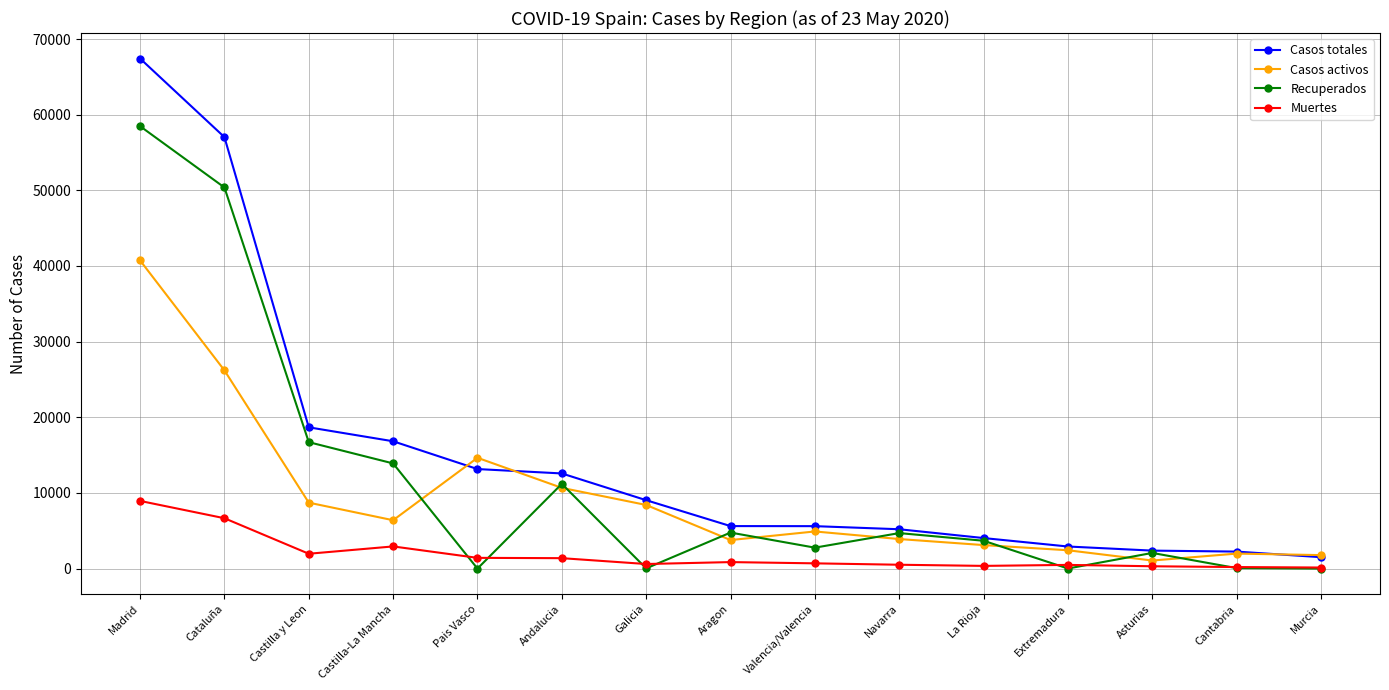

What are all the series names shown in the legend?

Casos totales, Casos activos, Recuperados, Muertes